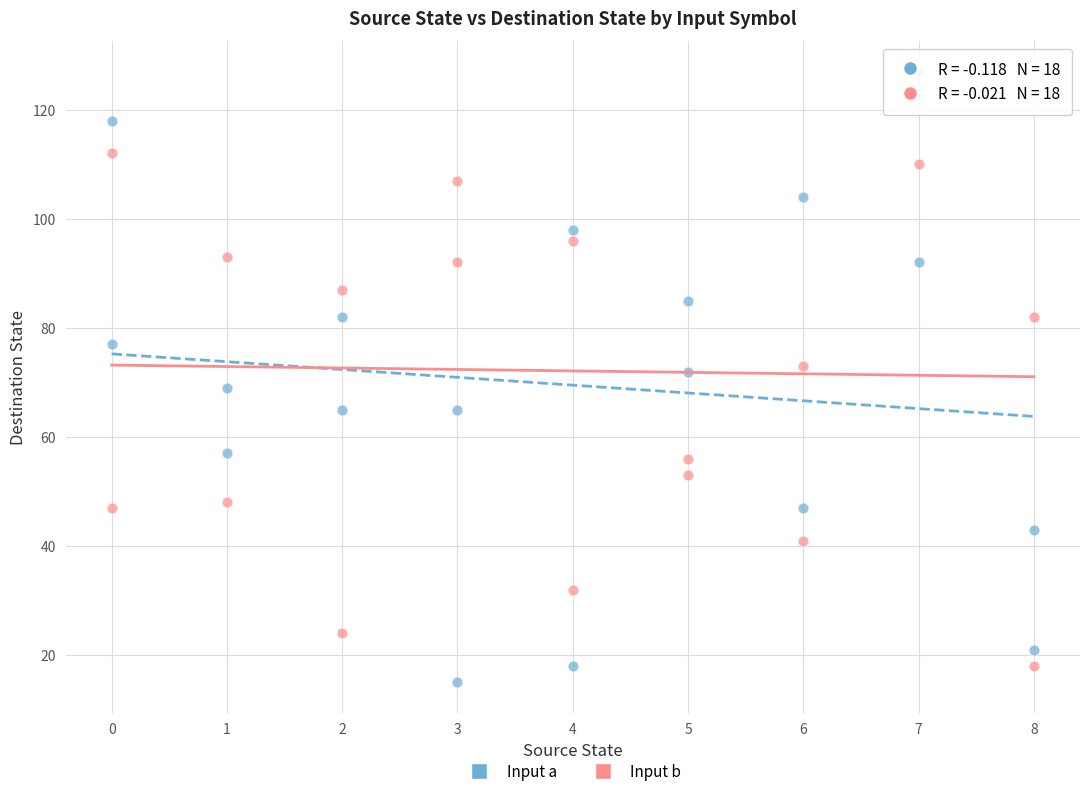

Across all data points, what is the range of X values (max minus min)?

8